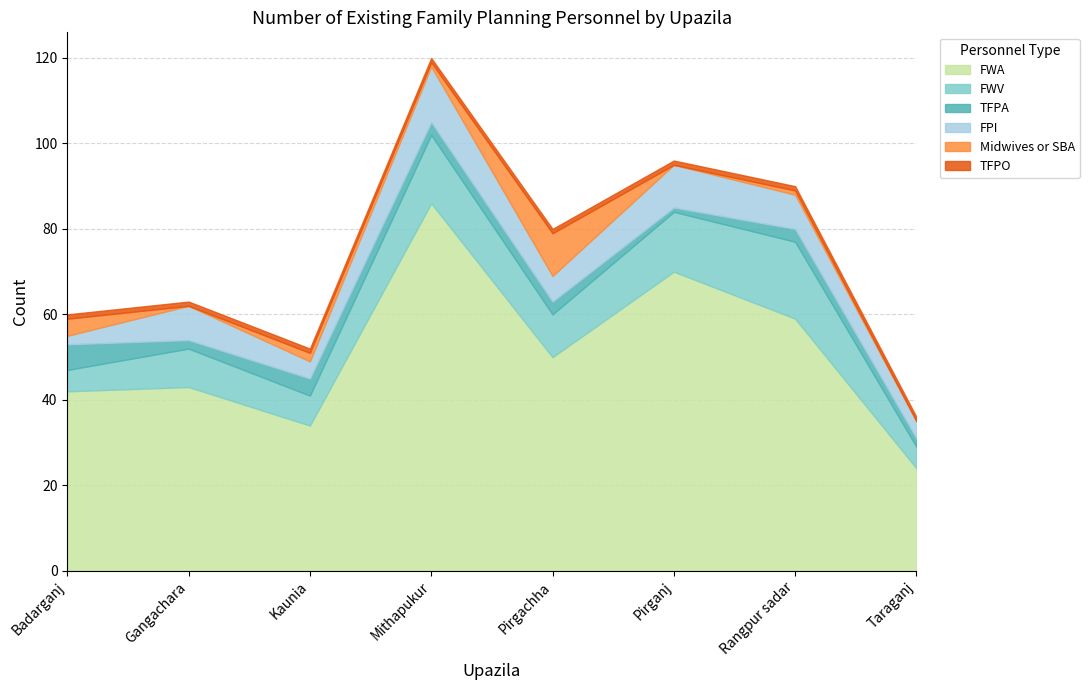

Which label corresponds to the smallest value in the chart?

Gangachara